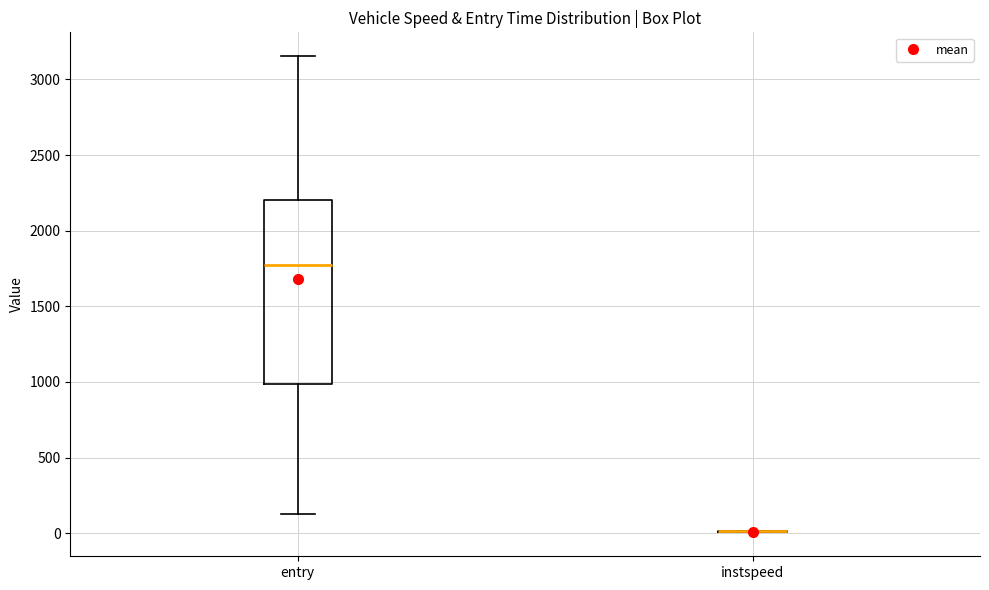

Reading left to right, read every box against the y-axis: the position of its median line, the range the box covers, and the ends of its whiskers. The values are not printed on the chart, so give them approximately, as read against the axis.

entry: median 1750, box 1000 to 2200, whiskers 150 to 3150
instspeed: box collapsed to a line at 0, whiskers 0 to 0